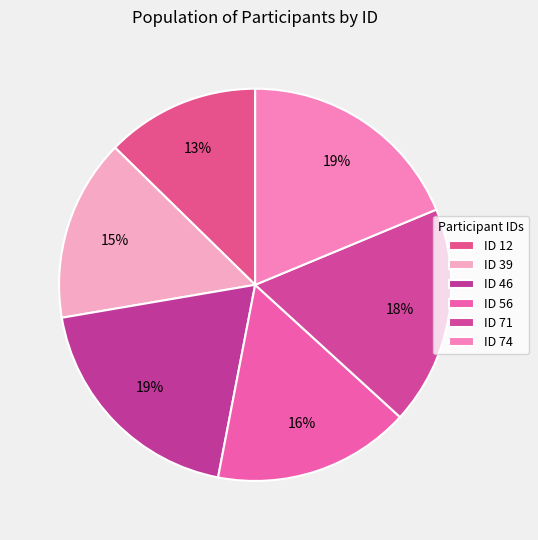

What is the largest slice in the pie chart?

46